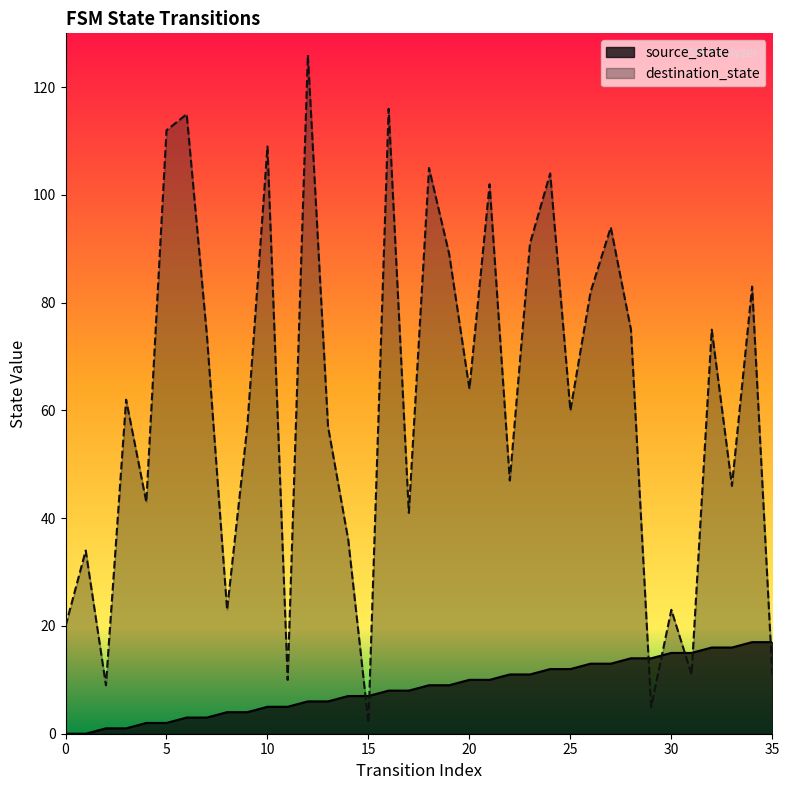

Which series ends up on top after the final intersection of source_state and destination_state?

source_state